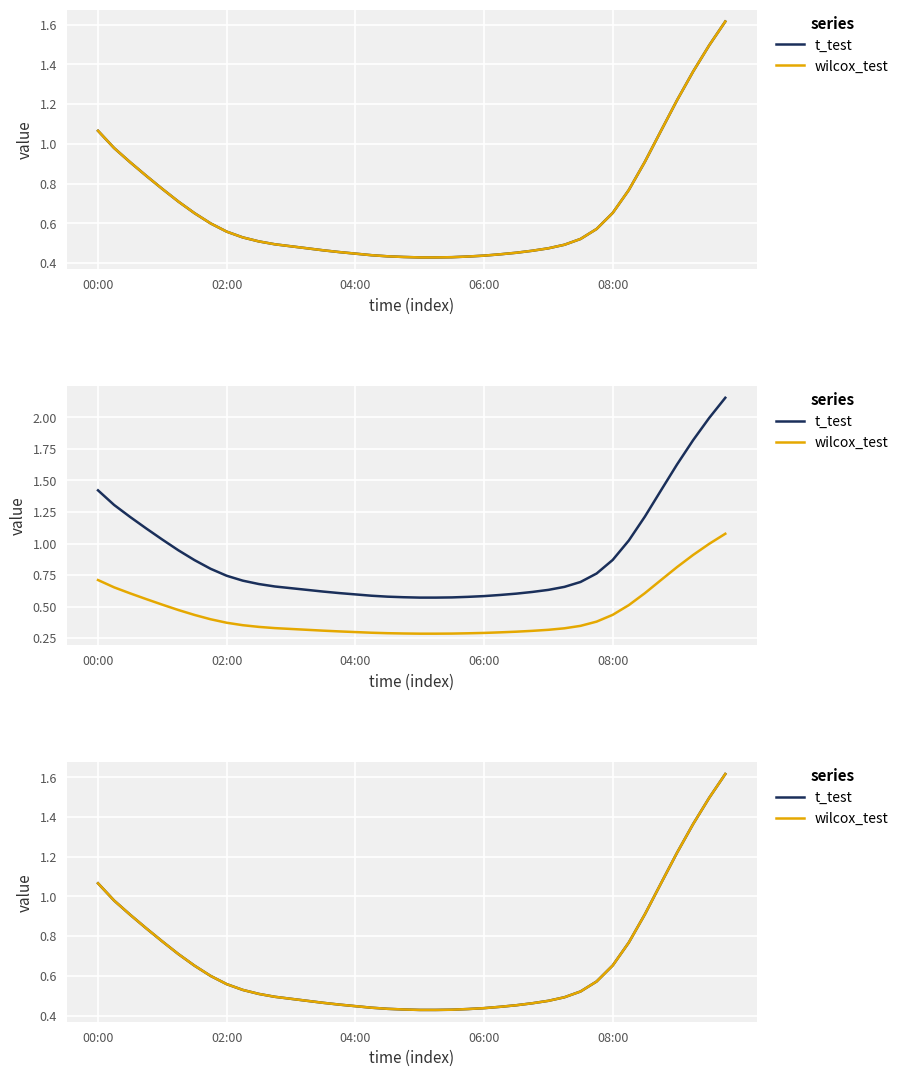

Rank the series at 21 from highest to lowest value.

t_test, wilcox_test